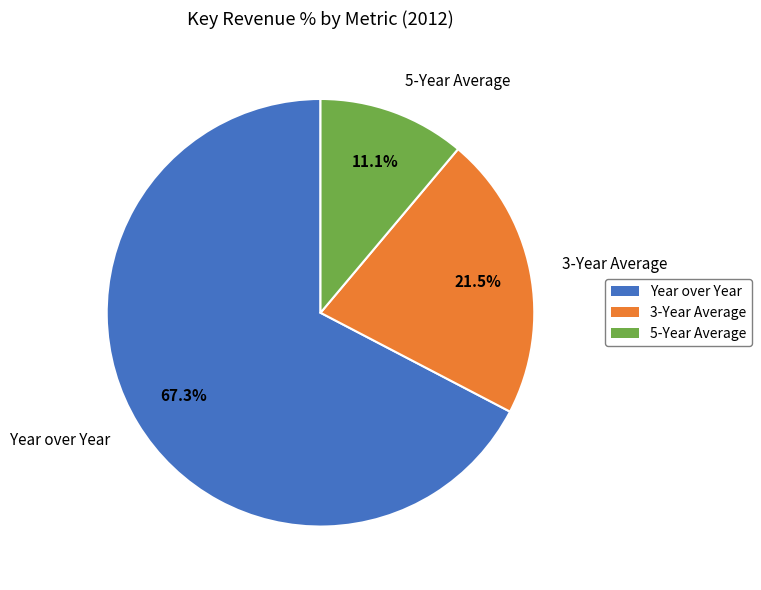

What portion of the pie excludes 3-Year Average?

78.5%